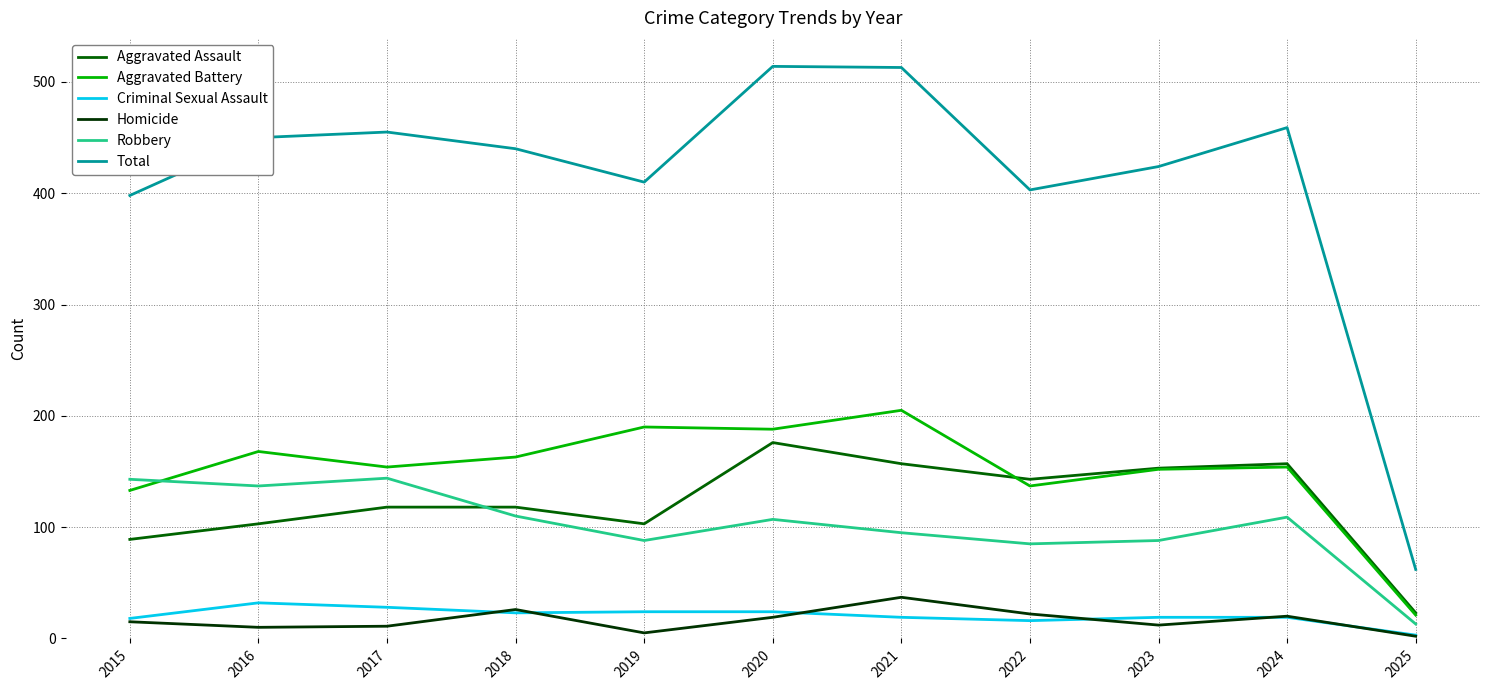

What is the difference between the Homicide values at 2023 and 2022?

10